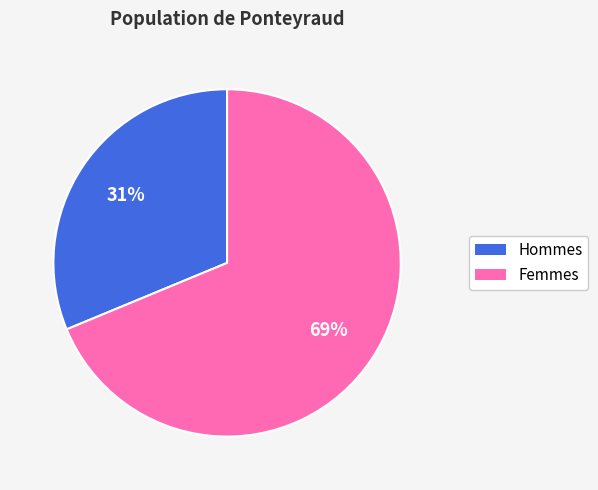

To the nearest percent, what is the average slice percentage?

50%